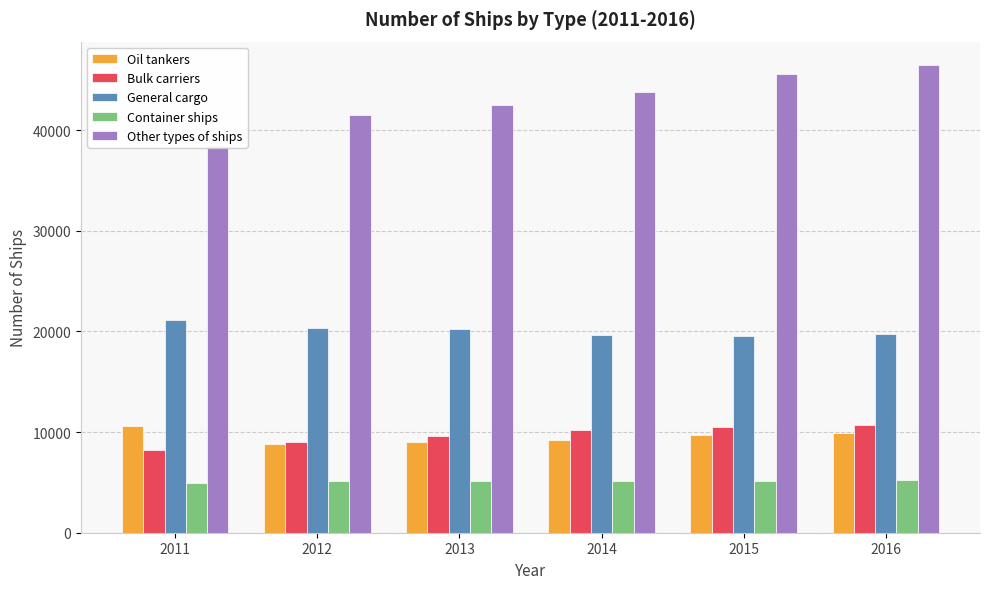

What is the difference between the Oil tankers values at 2016 and 2011?

674